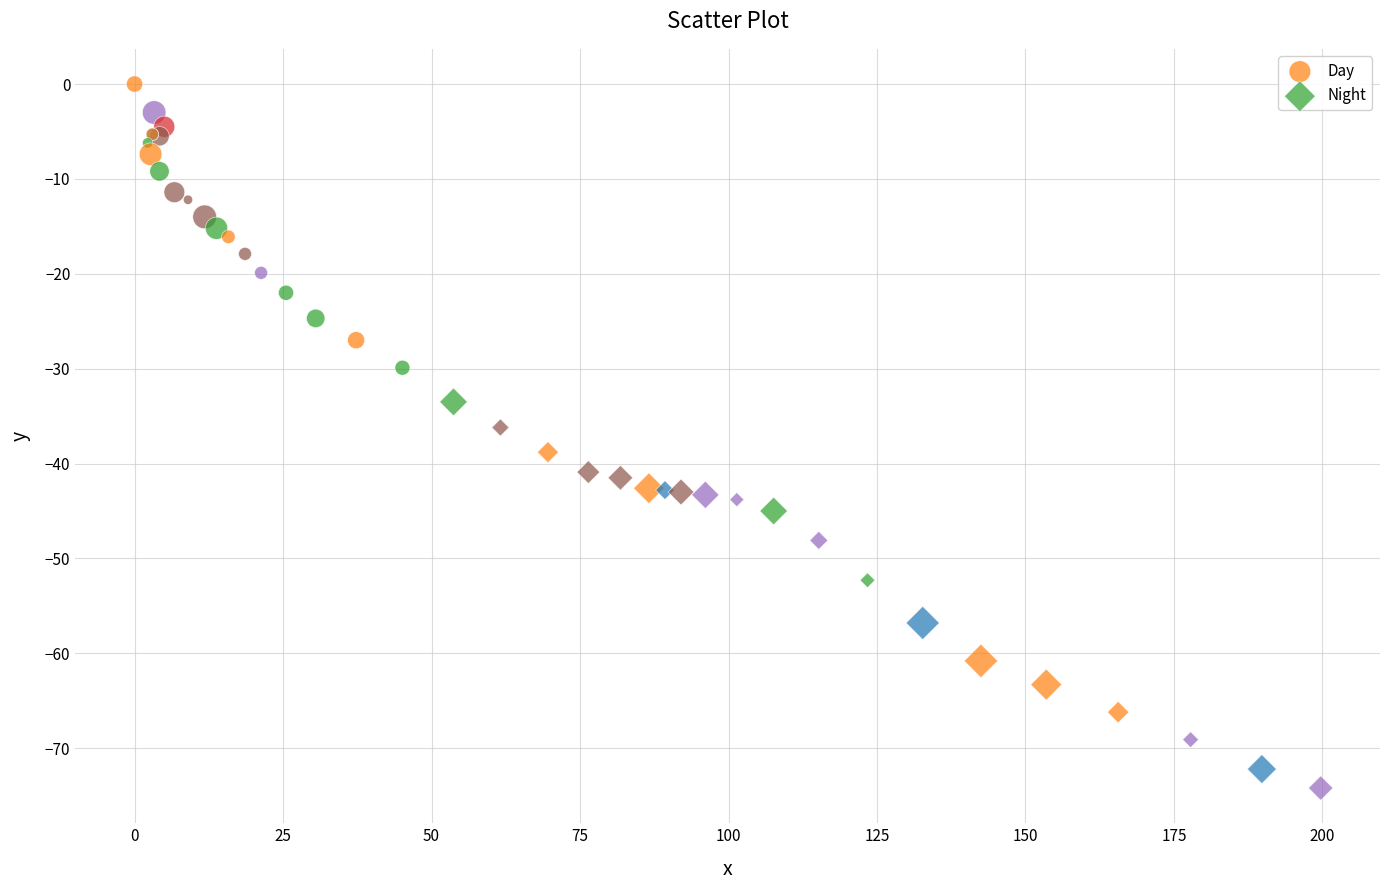

Which series has the widest spread of Y values?

Night